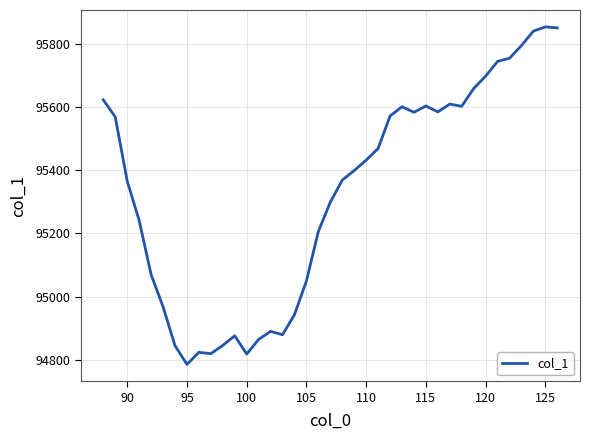

What is the difference between the maximum and minimum values?

1068.1